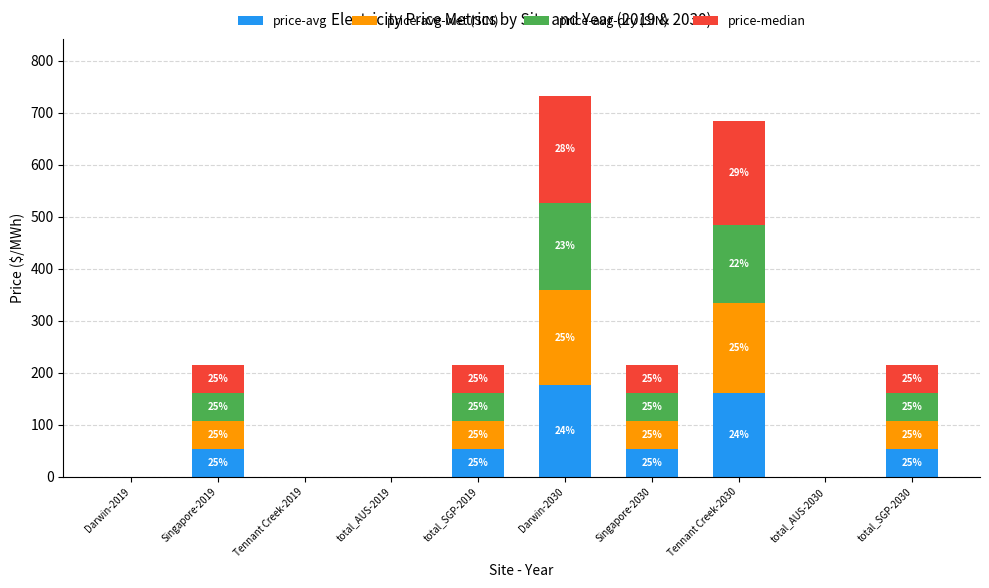

Are the bars horizontal?

No